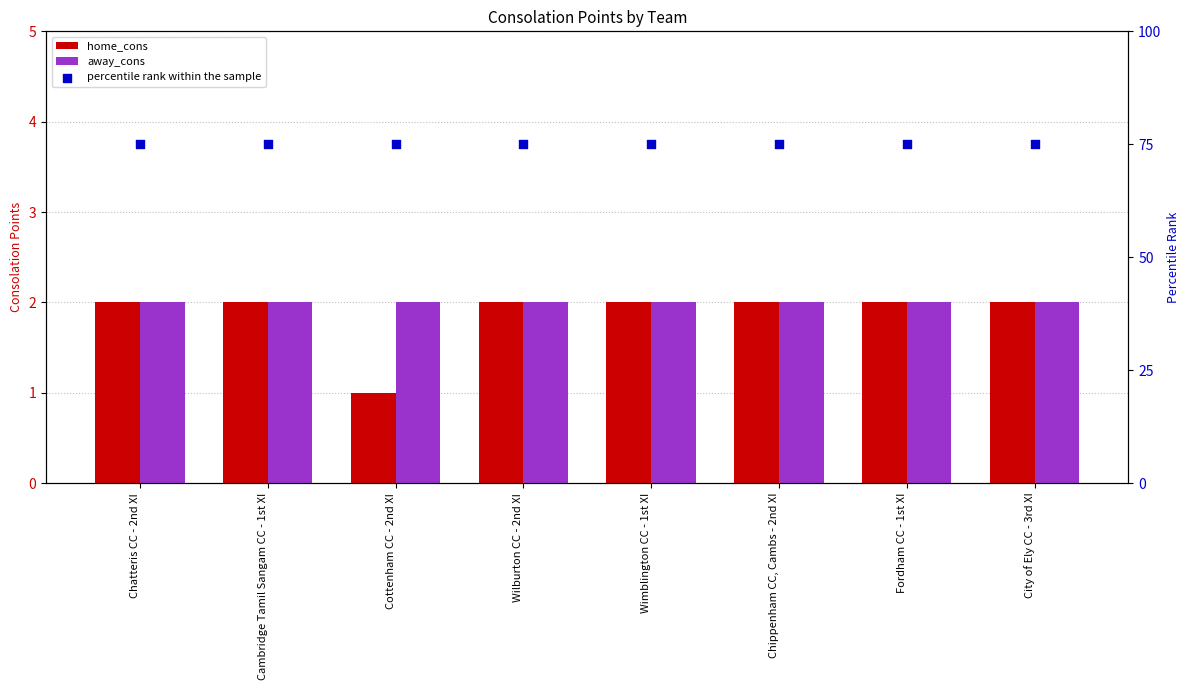

Which series has the widest spread of Y values?

home_cons